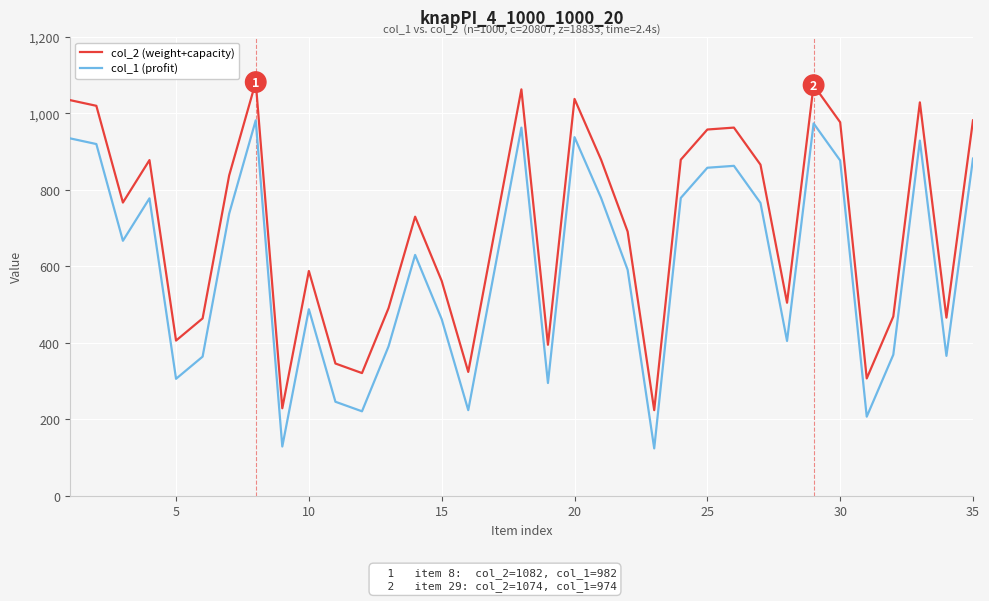

True or false: col_1 (profit) and col_2 (weight+capacity) intersect in this chart.

False